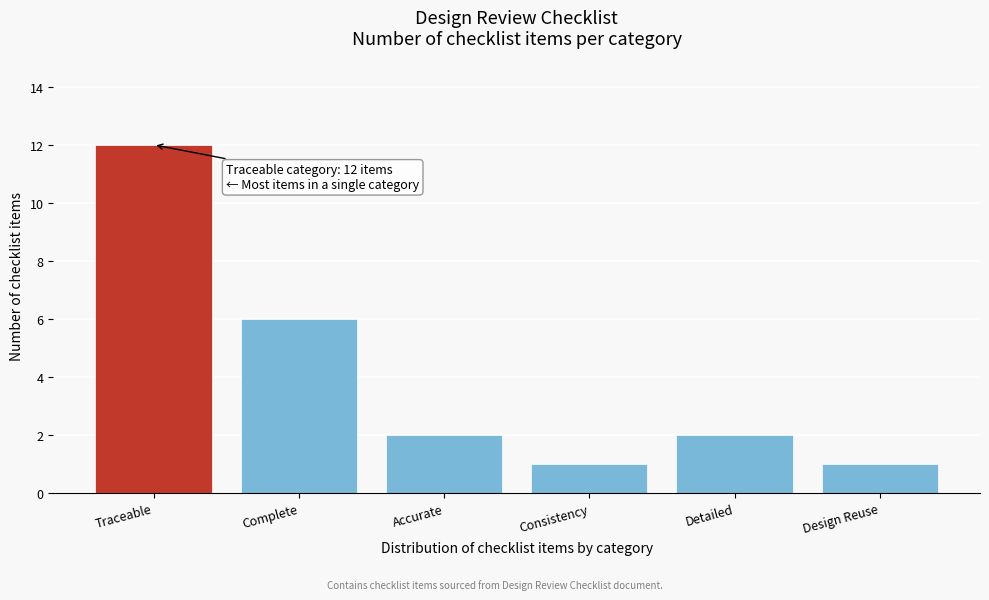

Reading left to right, list all the values displayed in this chart.

12	6	2	1	2	1